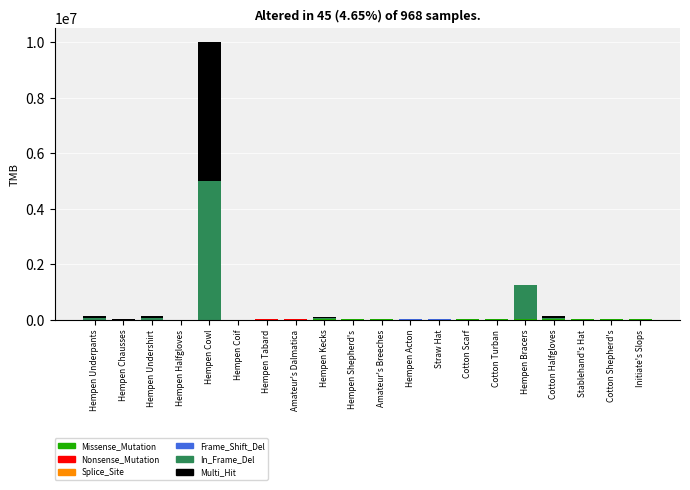

At which category is the sum across all series the highest?

Hempen Cowl